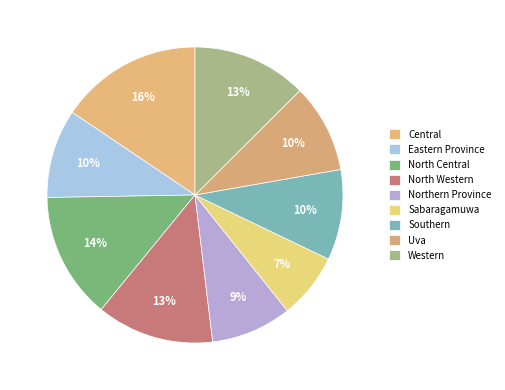

Combined, do Central and Eastern Province account for over 50%?

No